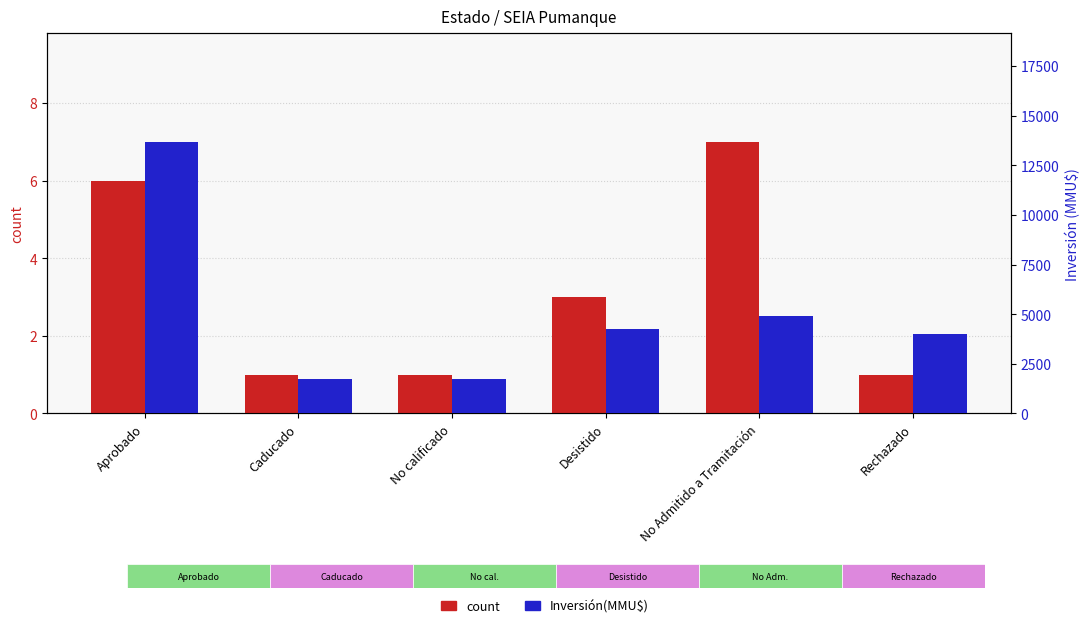

True or false: Inversión(MMU$) has a value of 2427 at No Admitido a Tramitación.

False